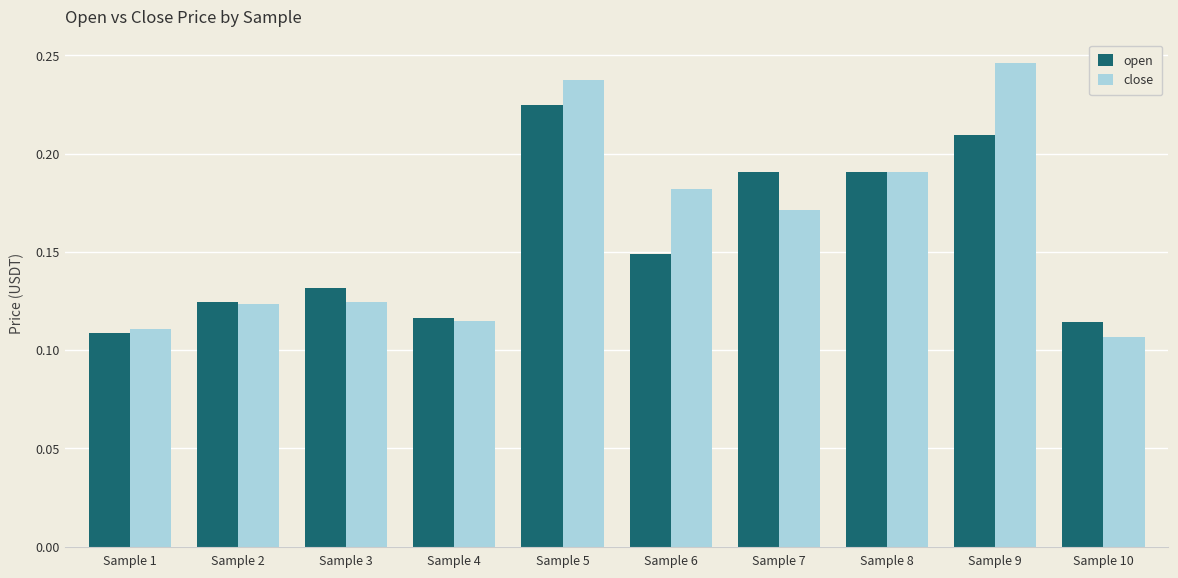

Which series has the largest total across all categories?

close